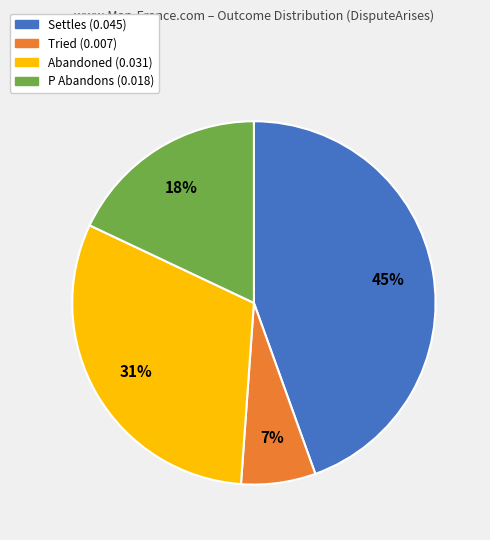

Does any single category account for the majority?

No